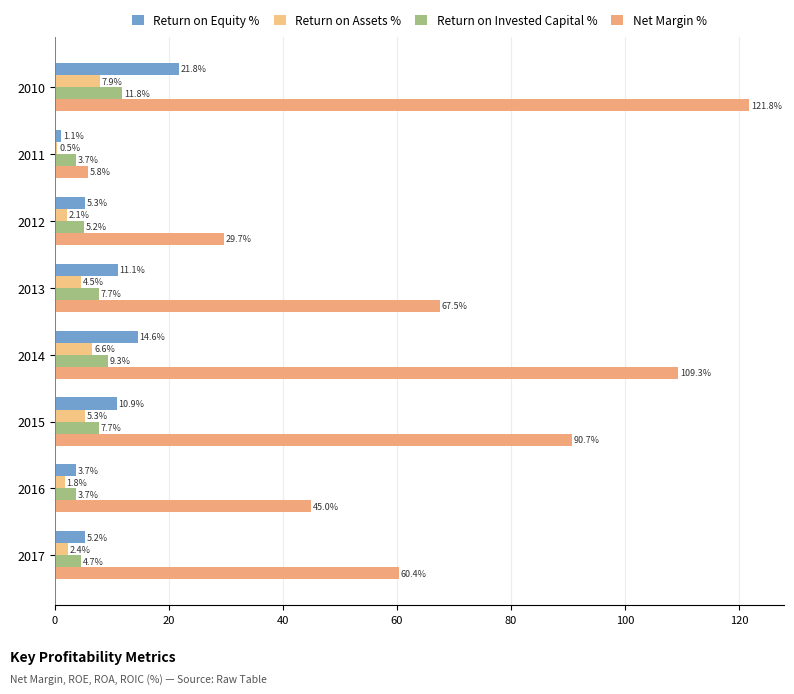

How many values in the Return on Invested Capital % series exceed 7?

4